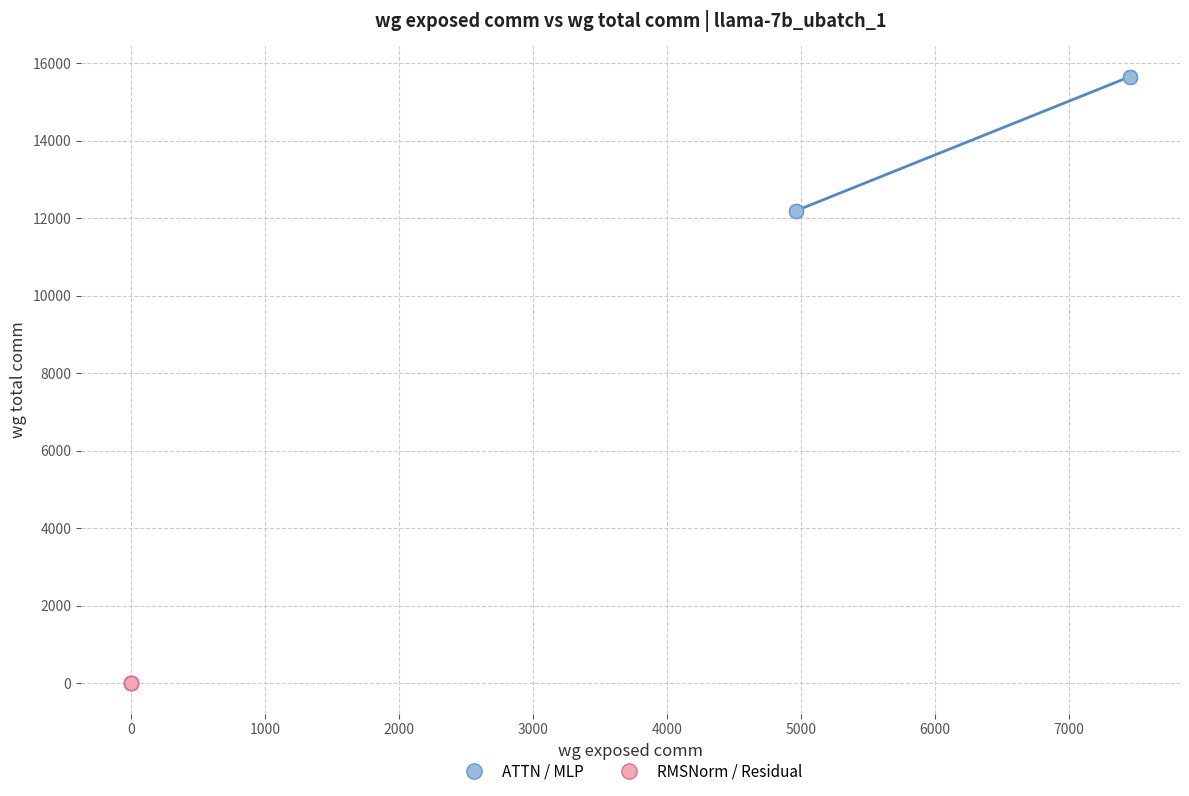

Which series reaches the maximum Y coordinate?

ATTN / MLP